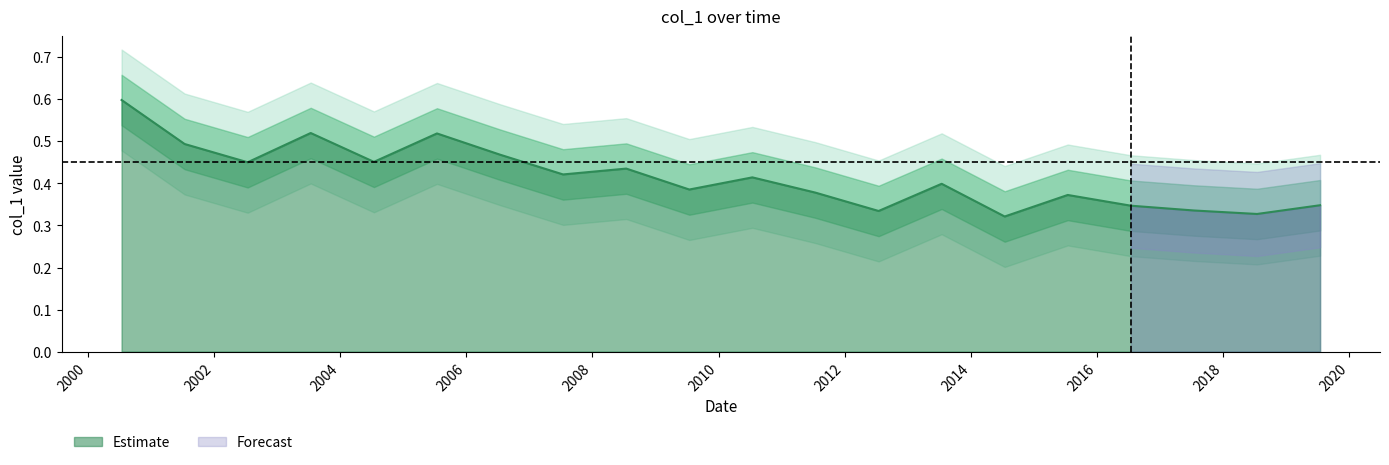

Reading left to right, what are all the values shown in this chart?

2000-07-15=0.6	2001-07-15=0.5	2002-07-15=0.5	2003-07-15=0.5	2004-07-15=0.5	2005-07-15=0.5	2006-07-15=0.5	2007-07-15=0.4	2008-07-15=0.4	2009-07-15=0.4	2010-07-15=0.4	2011-07-15=0.4	2012-07-15=0.3	2013-07-15=0.4	2014-07-15=0.3	2015-07-15=0.4	2016-07-15=0.3	2017-07-15=0.3	2018-07-15=0.3	2019-07-15=0.3